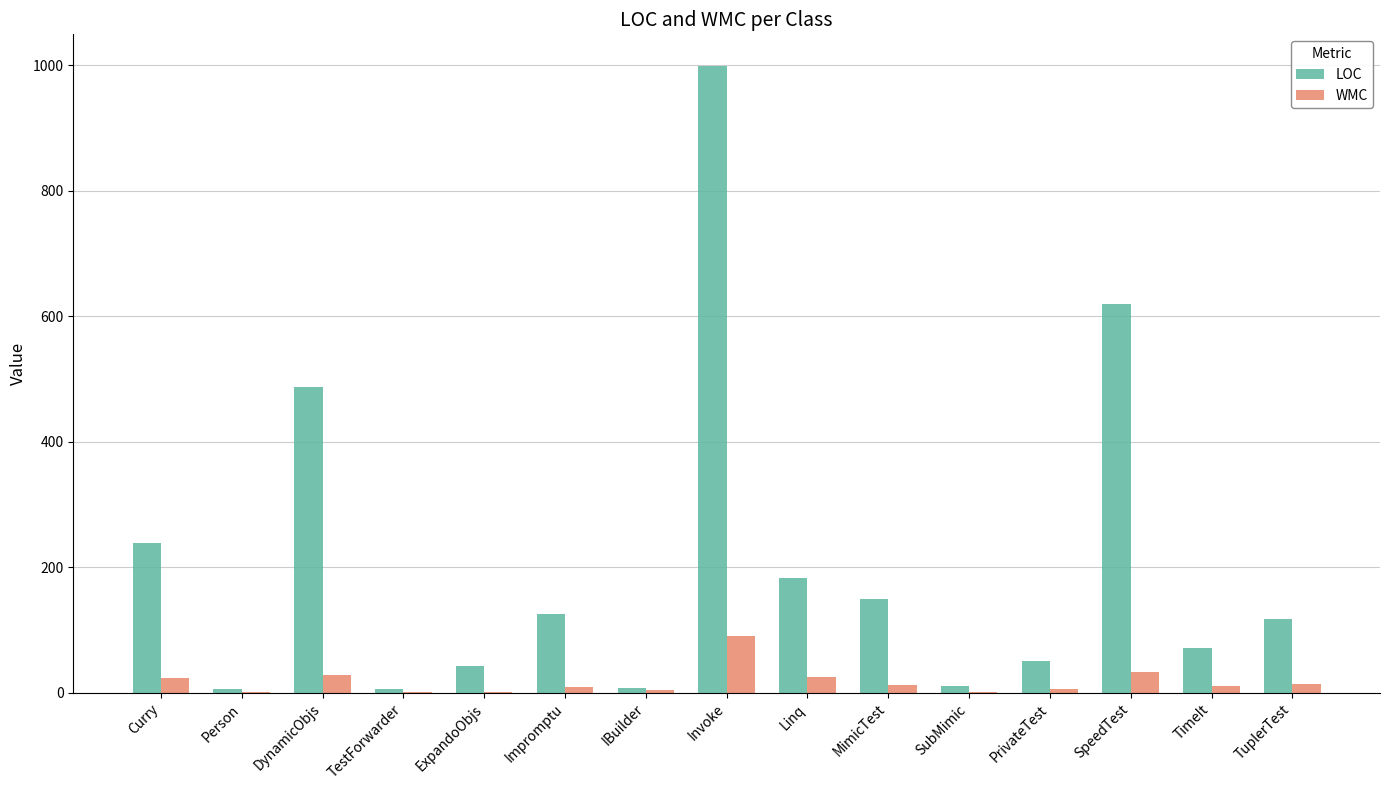

Which category has the highest value in the LOC series?

Invoke